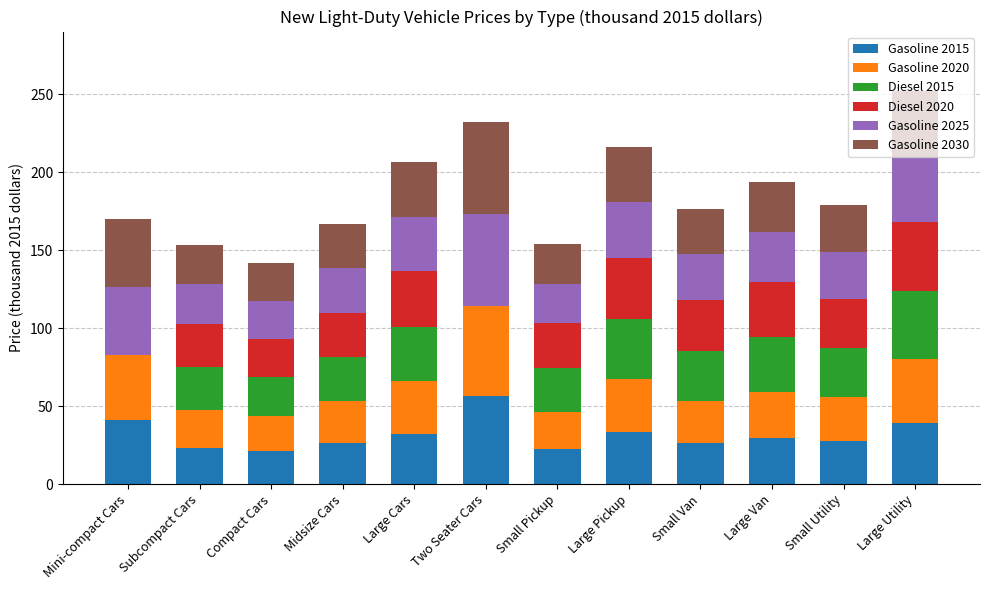

What is the sum of the Gasoline 2015 values at Small Utility and Subcompact Cars?

51.0